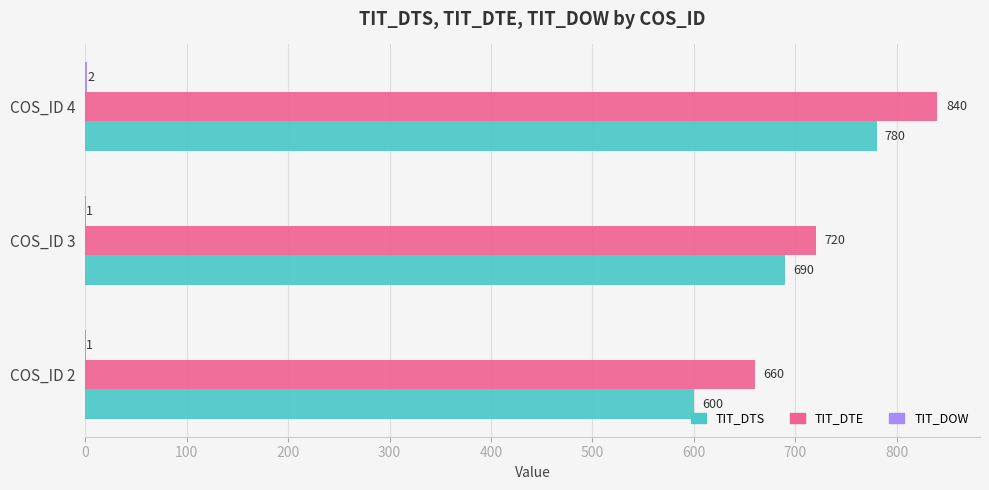

Count the number of categories in the chart.

3